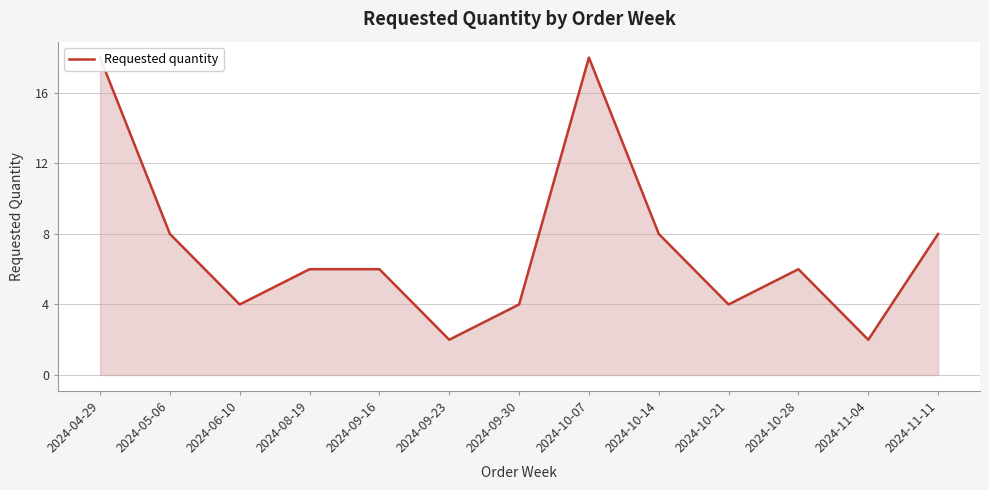

What is the change in value from 2024-06-10 to 2024-11-04?

-2